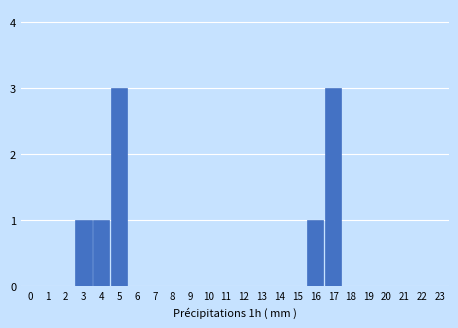

Reading left to right, extract all data points from this chart.

0=0	1=0	2=0	3=1	4=1	5=3	6=0	7=0	8=0	9=0	10=0	11=0	12=0	13=0	14=0	15=0	16=1	17=3	18=0	19=0	20=0	21=0	22=0	23=0